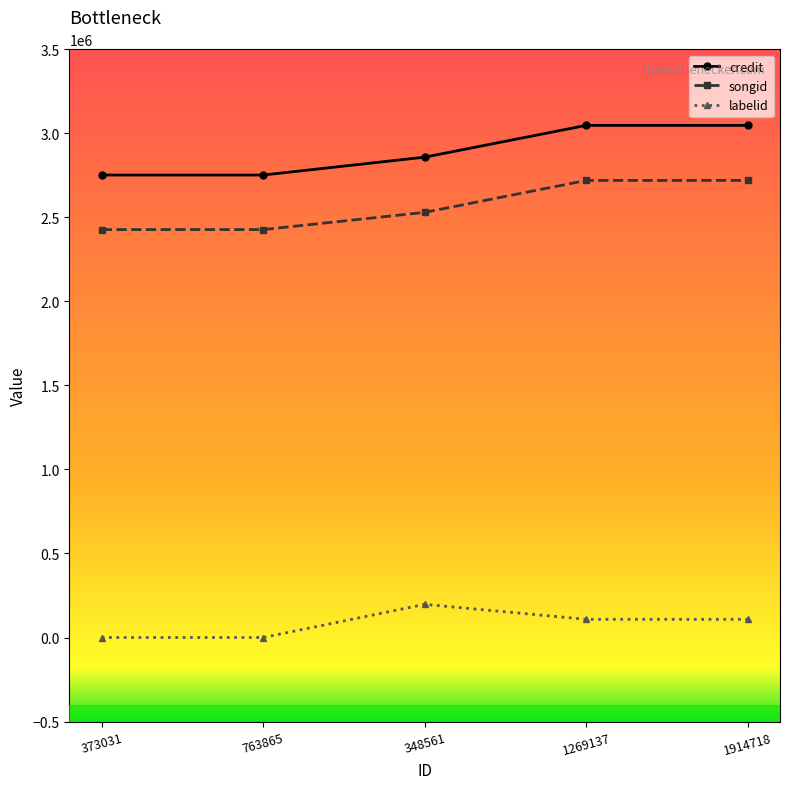

Is this an area chart (filled region under the line)?

No